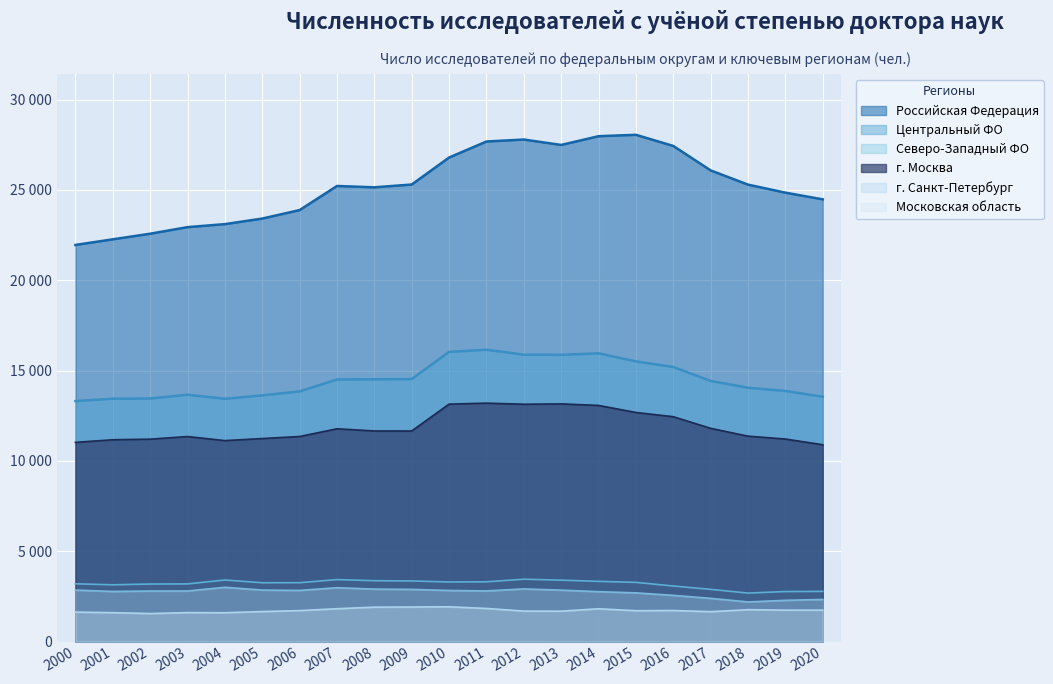

Is the value of Российская Федерация at 2020 greater than the value of Московская область at 2014?

Yes